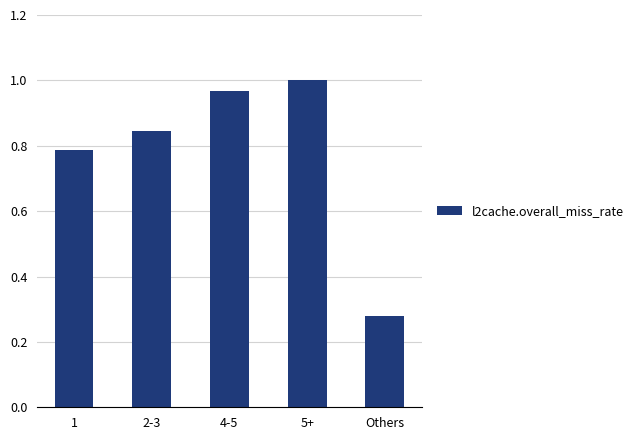

The value at 4-5 is 0.5. True or false?

False